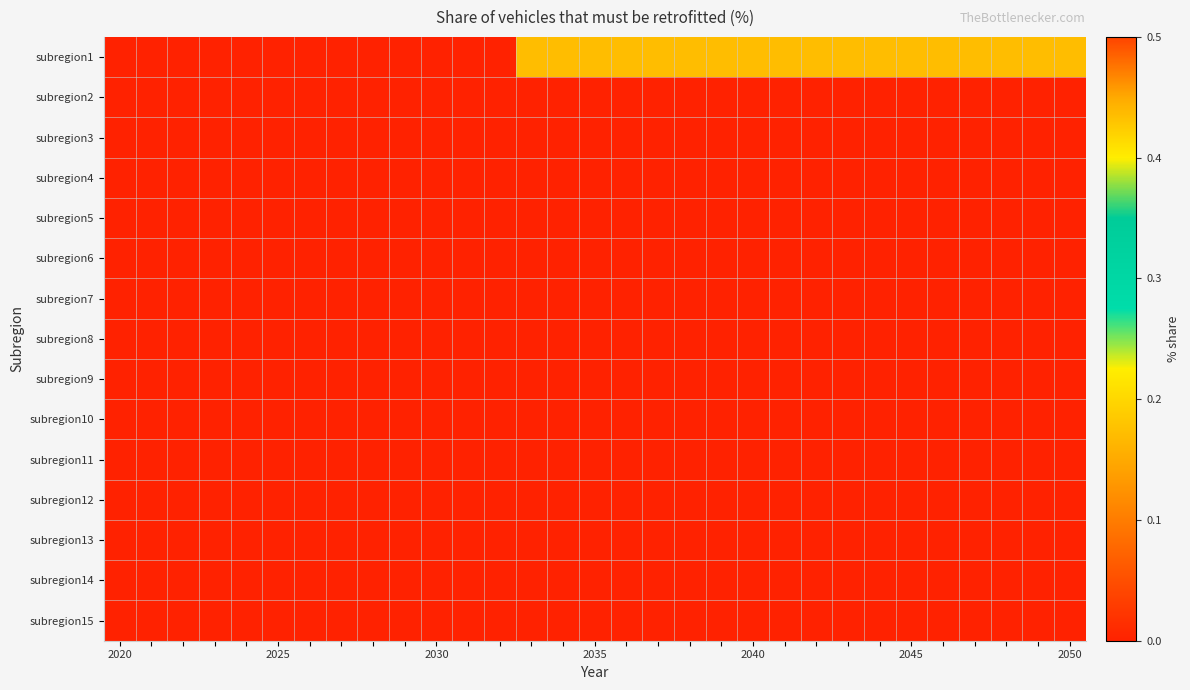

What is the maximum value shown in the chart?

0.4